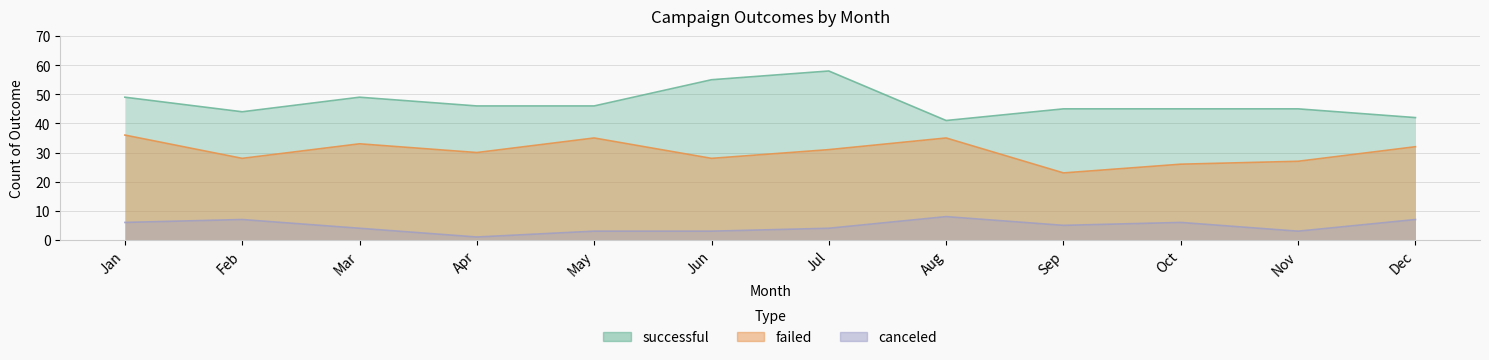

How many data points does each series have?

12